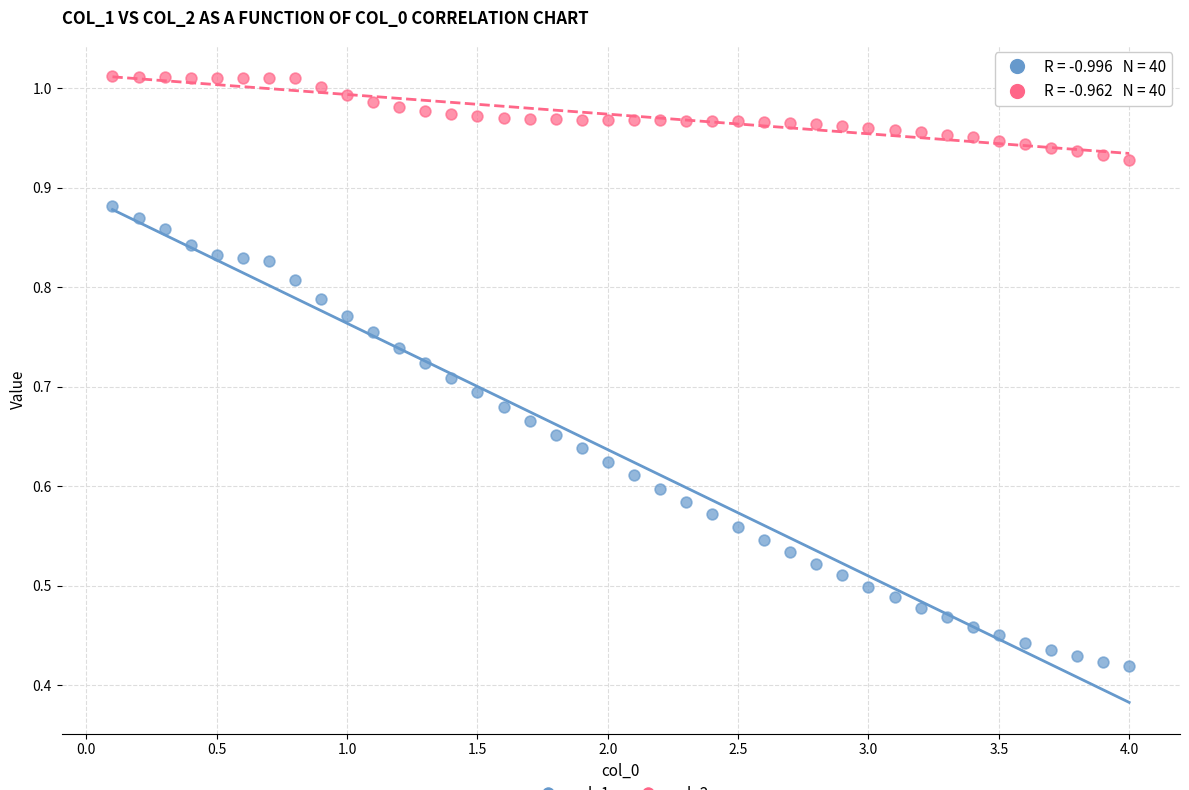

Across all data points, what is the range of X values (max minus min)?

3.9